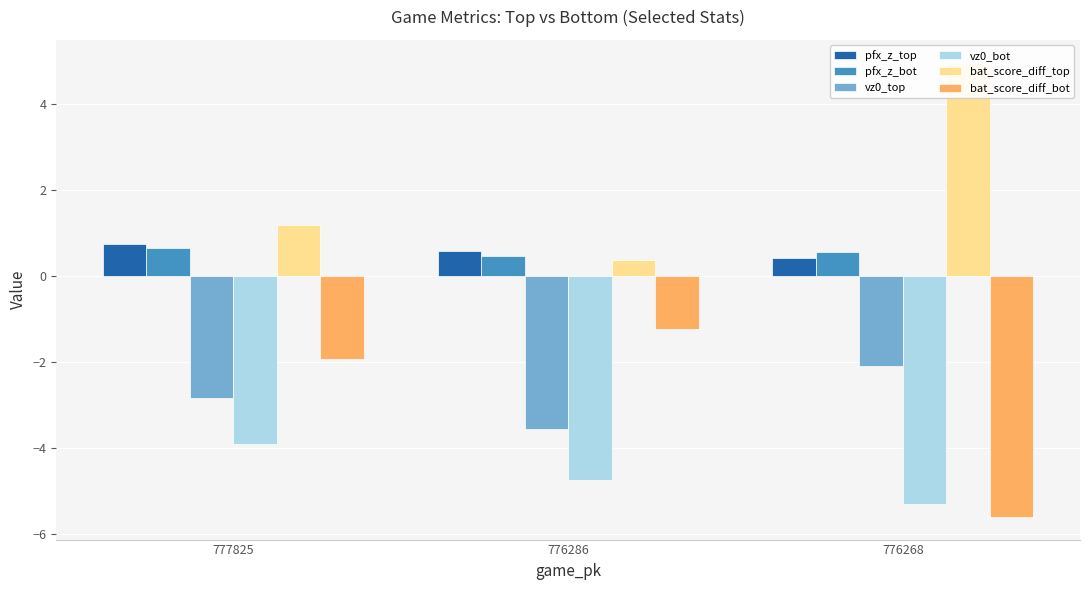

Between 776286 and 777825, which is larger?

777825